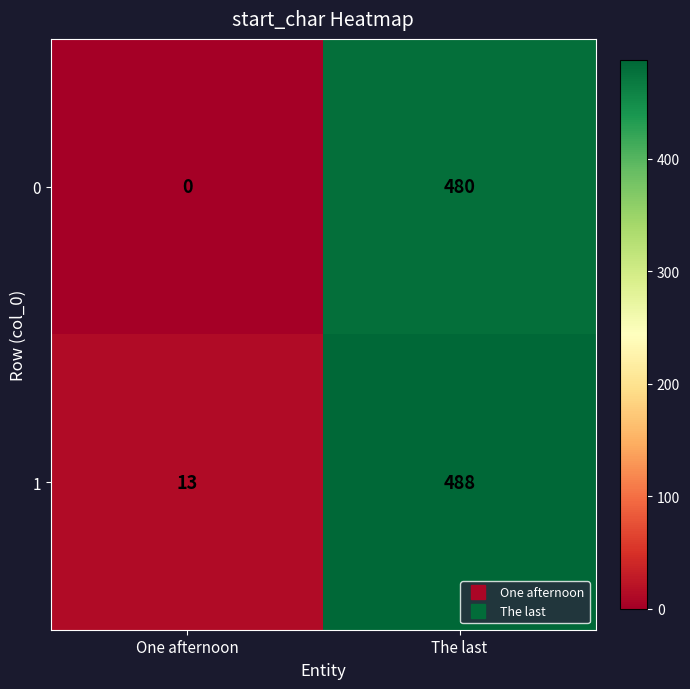

Reading left to right, list all the values displayed in this chart.

0: 0	480
1: 13	488